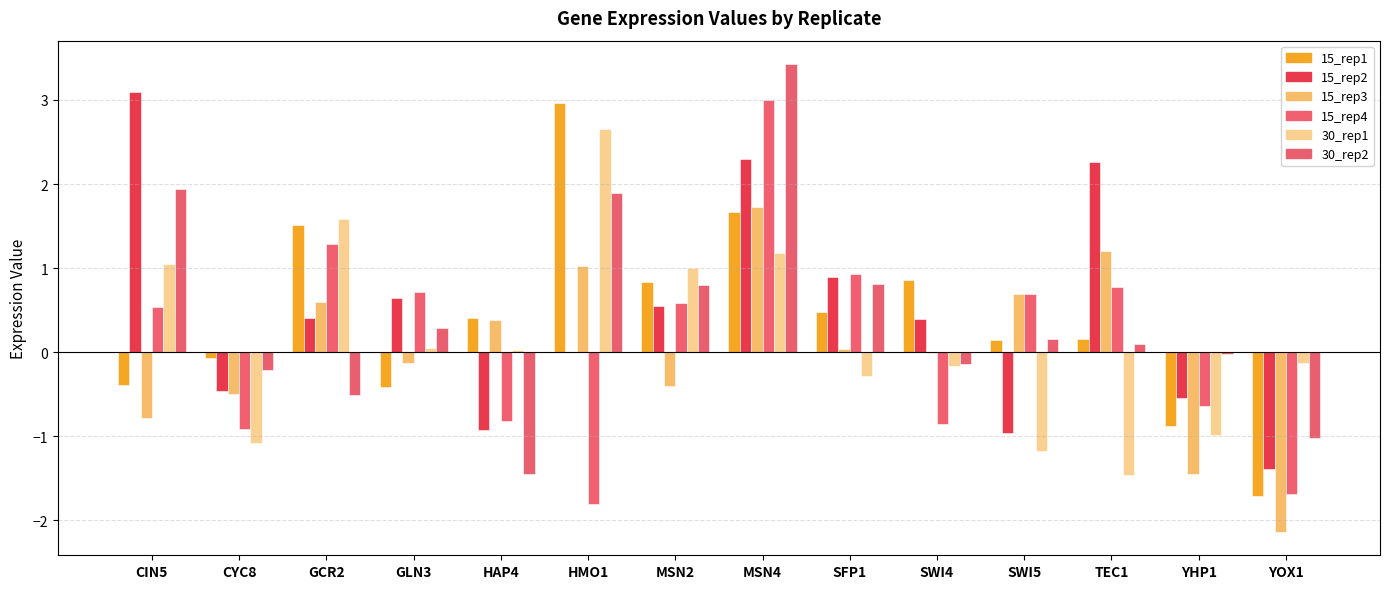

How many distinct data groups are displayed?

6